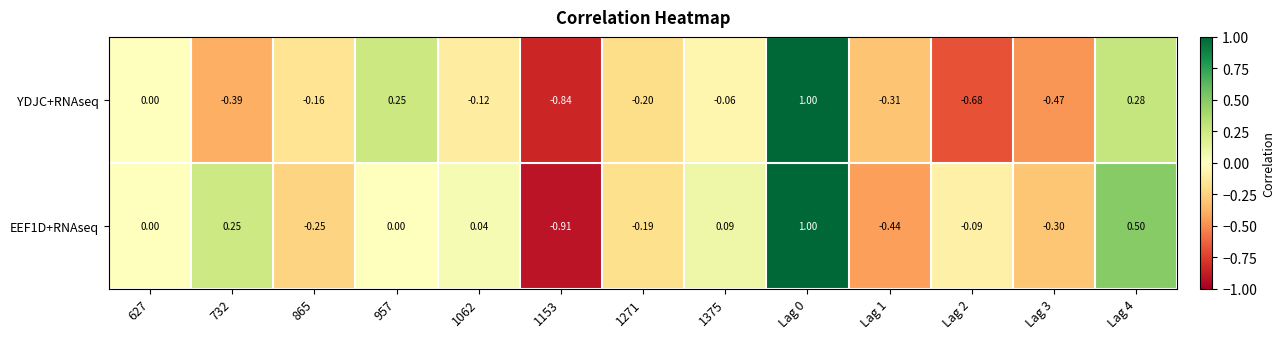

Between 1153 and Lag 0, which is larger?

Lag 0